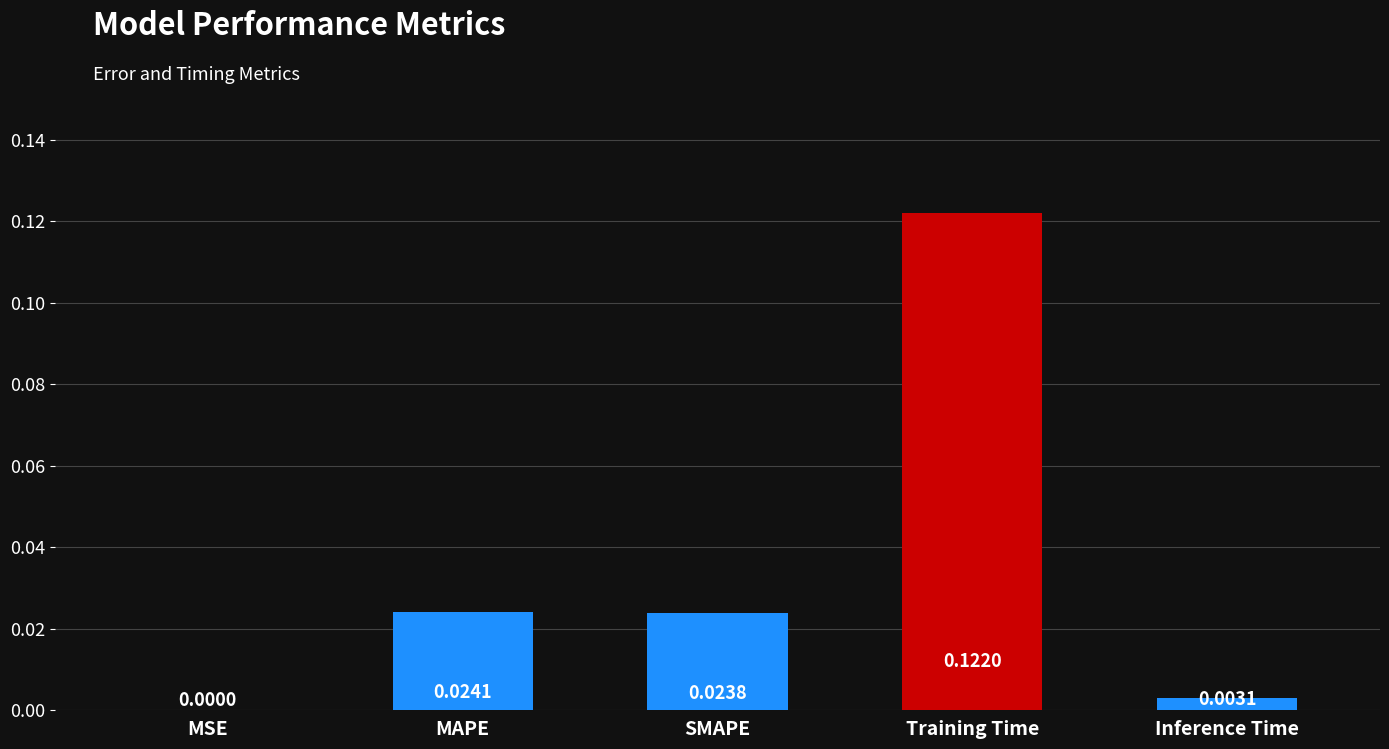

The chart shows a value of 0.0 at MSE. True or false?

True